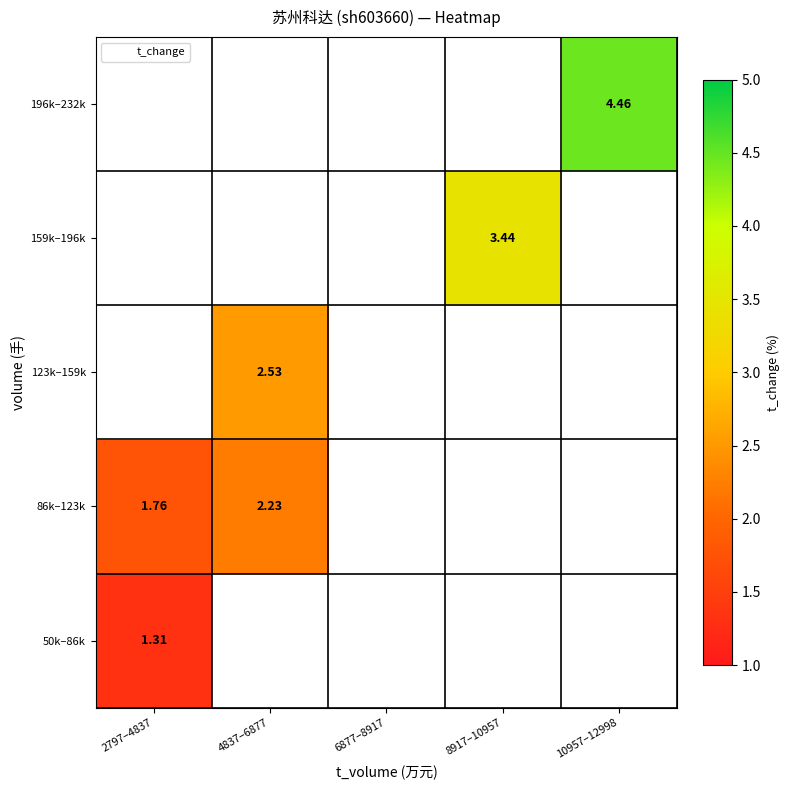

At how many categories does at least one series exceed 3?

2